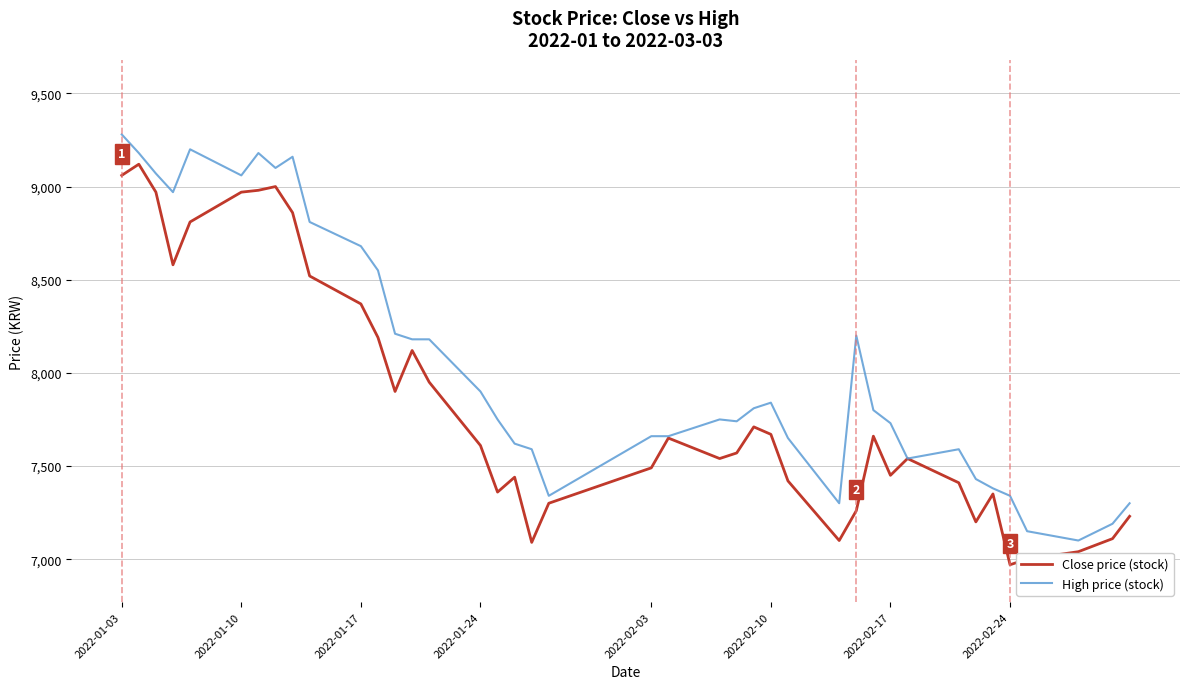

What are all the series names shown in the legend?

Close price (stock), High price (stock)